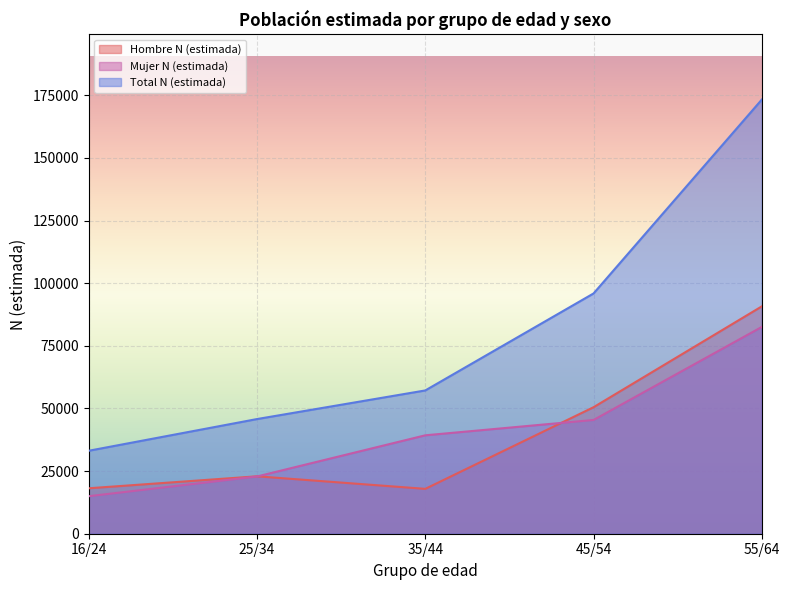

Does the chart display data point markers on the line(s)?

No